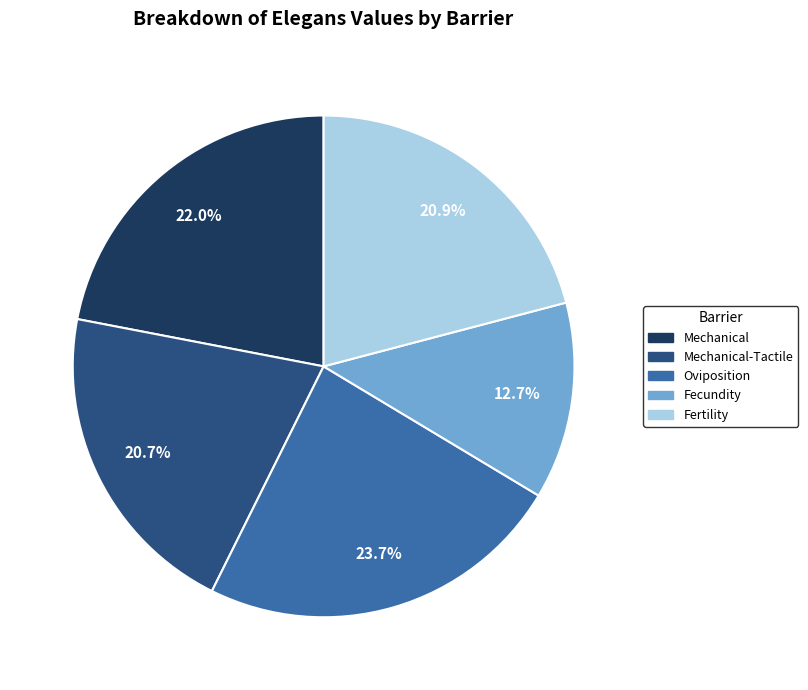

Which category has the biggest portion of the pie?

Oviposition